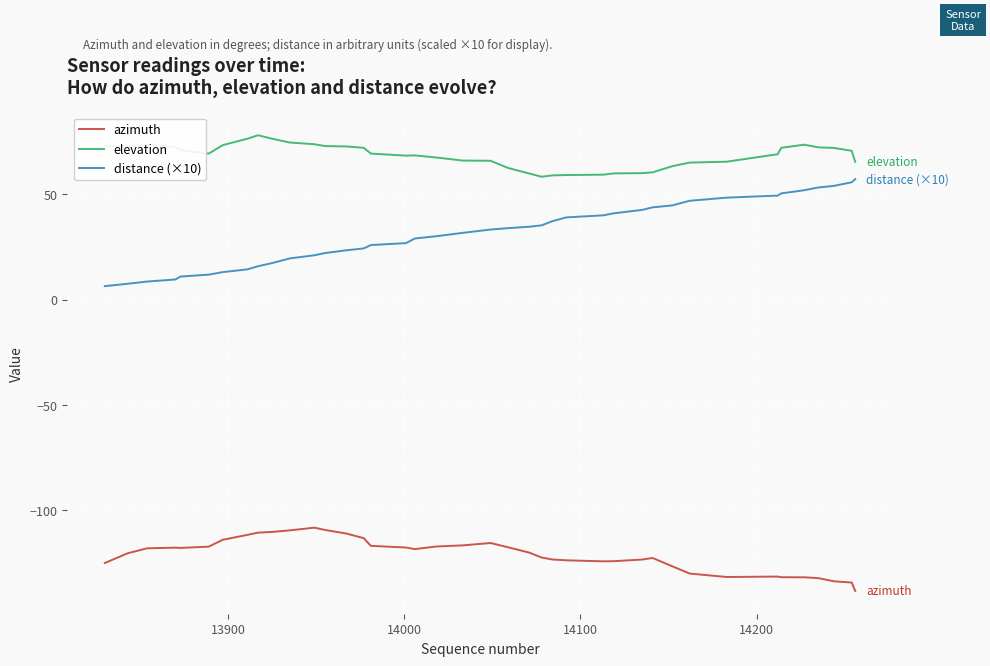

What is the difference between the second highest and minimum values in the elevation series?

18.1